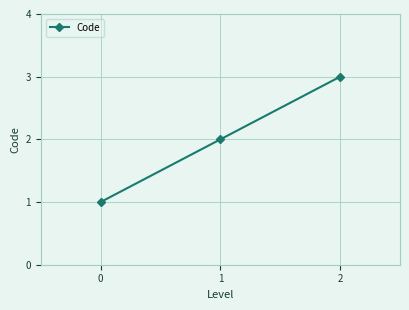

What is the value of the 1st point from the left?

1